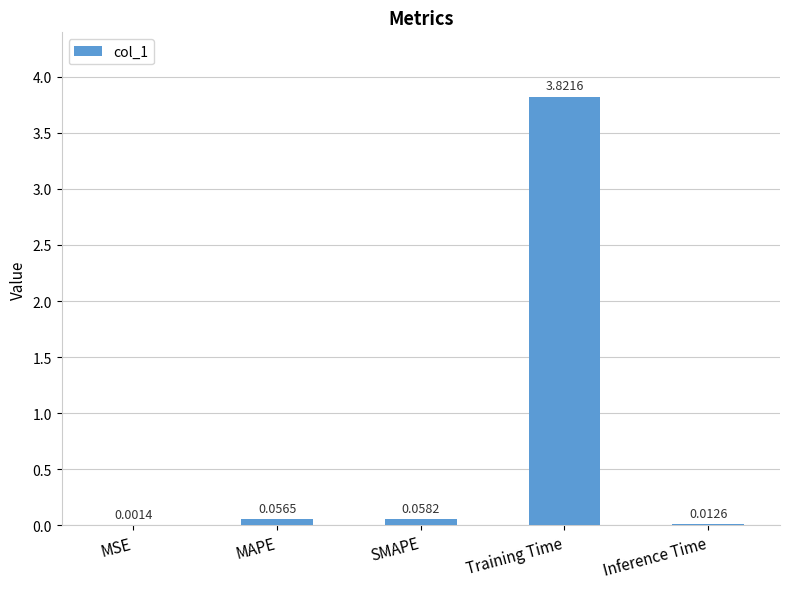

What is the sum of the values at Training Time and SMAPE?

3.9